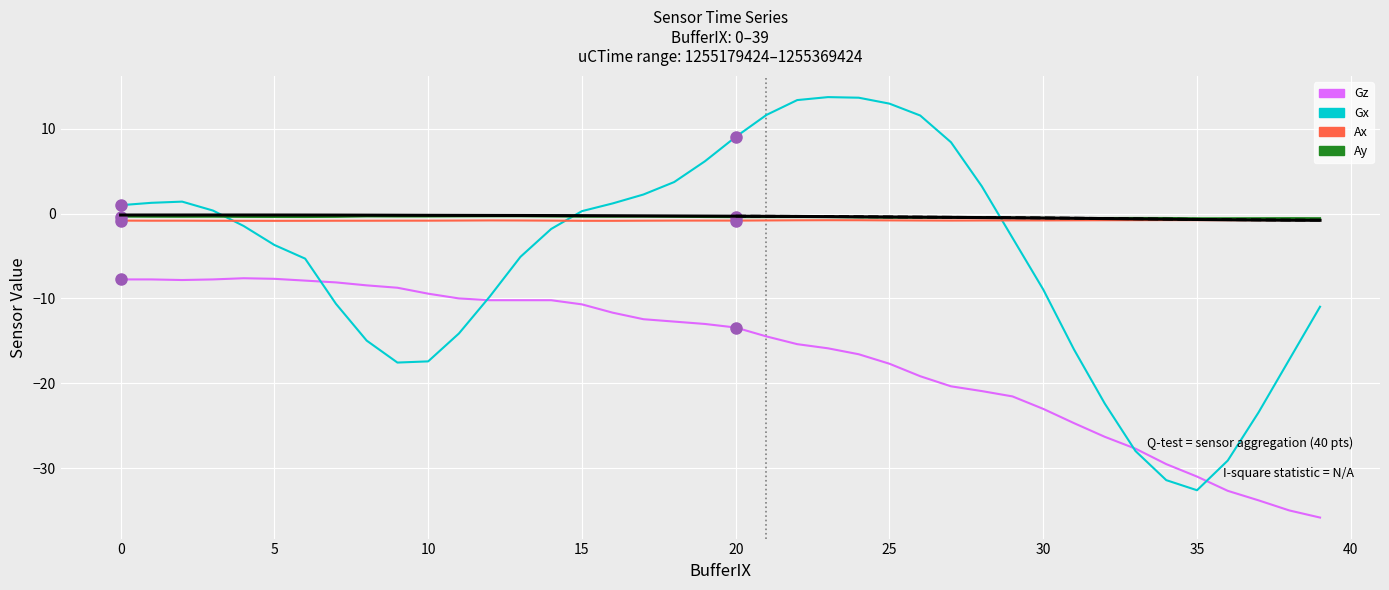

Reading left to right, extract all data points from this chart.

Gz: -7.8	-7.8	-7.8	-7.8	-7.6	-7.7	-7.9	-8.1	-8.5	-8.7	-9.4	-10.0	-10.2	-10.2	-10.2	-10.7	-11.7	-12.5	-12.7	-13.0	-13.4	-14.5	-15.4	-15.9	-16.6	-17.7	-19.2	-20.4	-20.9	-21.6	-23.0	-24.7	-26.3	-27.7	-29.5	-31.0	-32.7	-33.8	-35.0	-35.8
Gx: 1.0	1.3	1.4	0.3	-1.5	-3.7	-5.3	-10.6	-15.0	-17.6	-17.4	-14.1	-9.8	-5.1	-1.8	0.3	1.2	2.2	3.7	6.2	9.0	11.6	13.4	13.7	13.6	12.9	11.5	8.4	3.2	-2.9	-9.0	-16.0	-22.4	-28.0	-31.4	-32.6	-29.1	-23.4	-17.2	-11.0
Ax: -0.8	-0.8	-0.8	-0.9	-0.9	-0.9	-0.9	-0.9	-0.9	-0.8	-0.8	-0.8	-0.8	-0.8	-0.8	-0.9	-0.9	-0.8	-0.8	-0.8	-0.8	-0.8	-0.8	-0.8	-0.8	-0.8	-0.8	-0.8	-0.8	-0.8	-0.8	-0.8	-0.8	-0.8	-0.8	-0.8	-0.8	-0.8	-0.8	-0.8
Ay: -0.4	-0.4	-0.4	-0.4	-0.4	-0.4	-0.4	-0.4	-0.3	-0.3	-0.3	-0.3	-0.3	-0.3	-0.3	-0.4	-0.4	-0.4	-0.4	-0.4	-0.4	-0.4	-0.4	-0.4	-0.5	-0.5	-0.5	-0.5	-0.5	-0.5	-0.5	-0.5	-0.5	-0.5	-0.5	-0.6	-0.6	-0.5	-0.5	-0.5